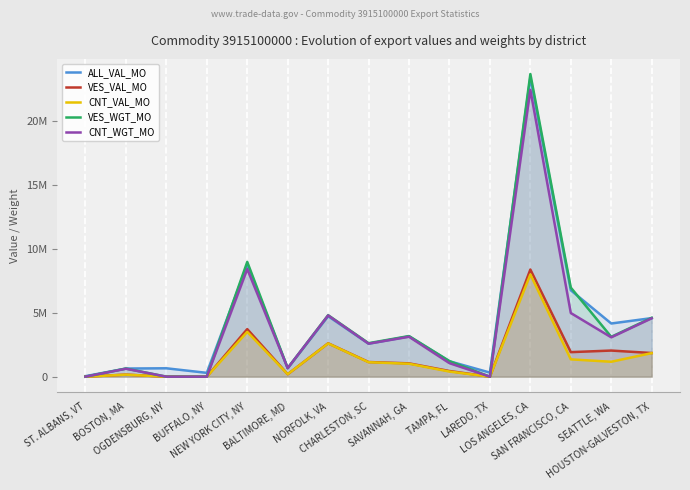

True or false: CNT_VAL_MO and VES_WGT_MO cross at least once.

False